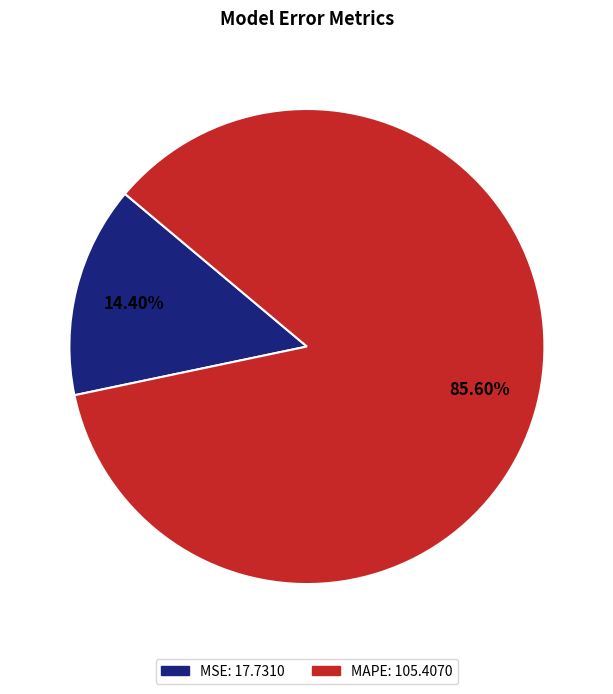

What is the largest slice in the pie chart?

MAPE